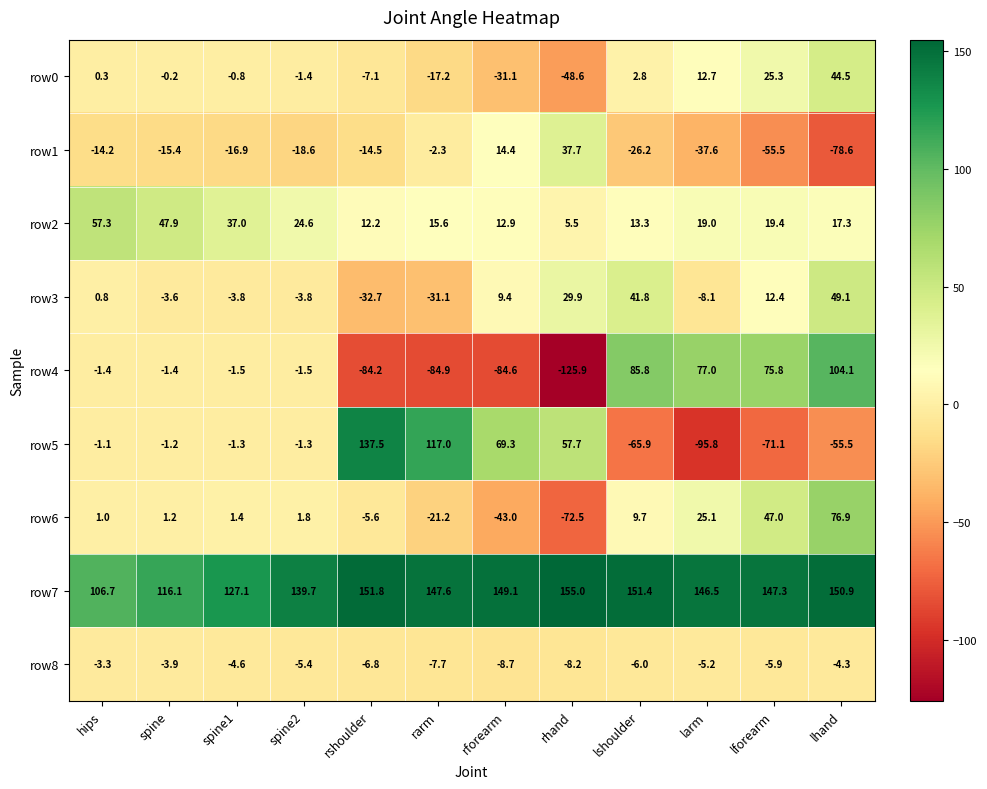

How many positive values does the row1 series have?

2